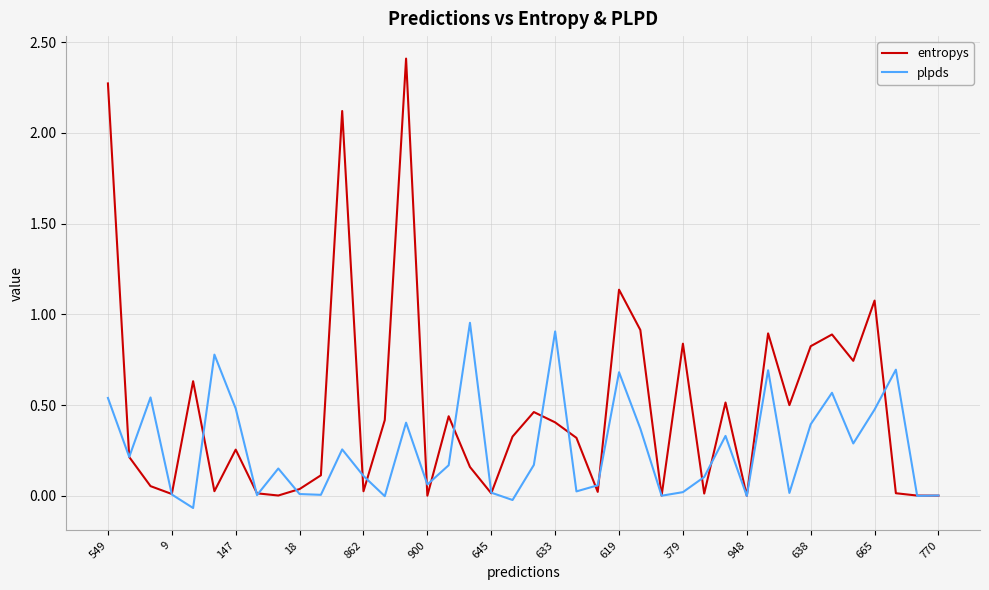

List the series in order of their overall mean, highest first.

entropys, plpds